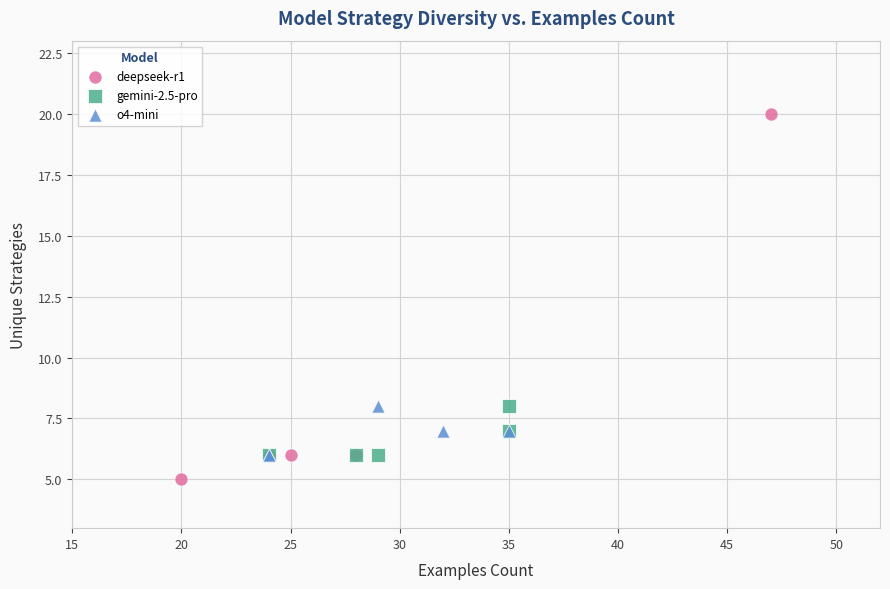

Which series has the widest spread of Y values?

deepseek-r1